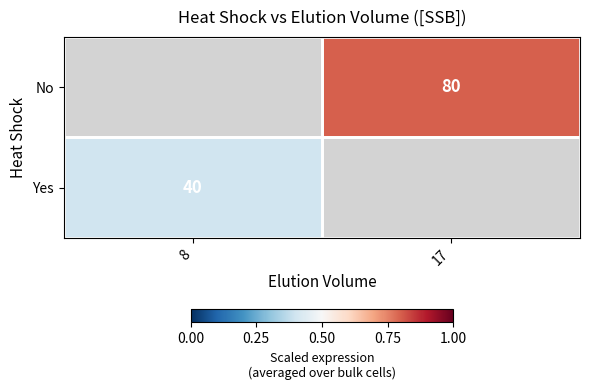

The No series shows 80 at 17. True or false?

True